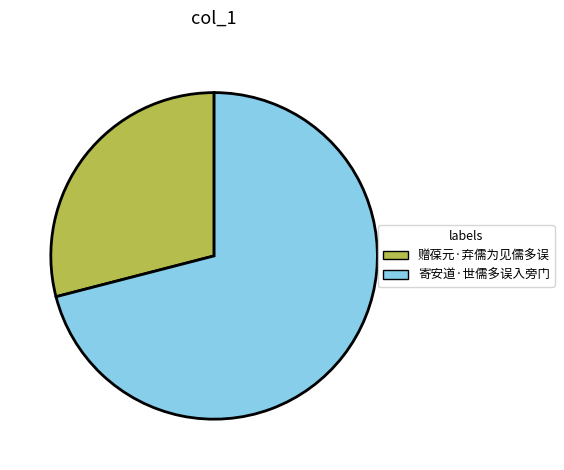

Rank the categories by value from lowest to highest.

赠葆元·弃儒为见儒多误, 寄安道·世儒多误入旁门